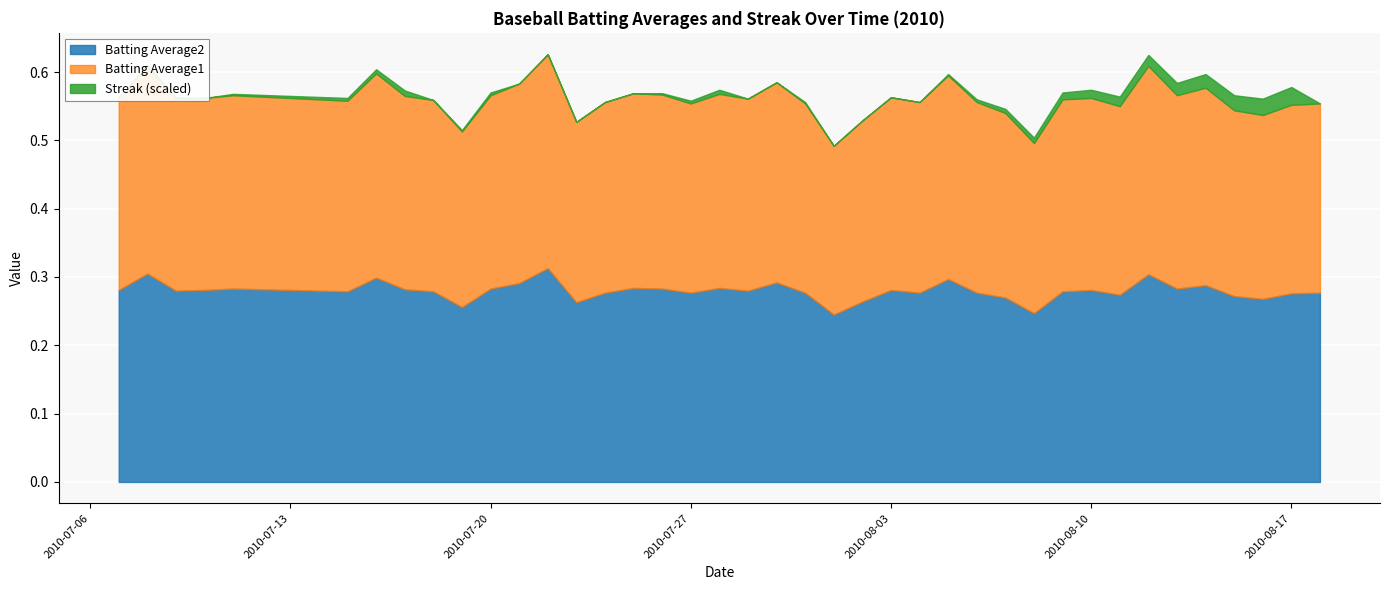

What is the difference between the highest and lowest values at 2010-08-07?

5.7